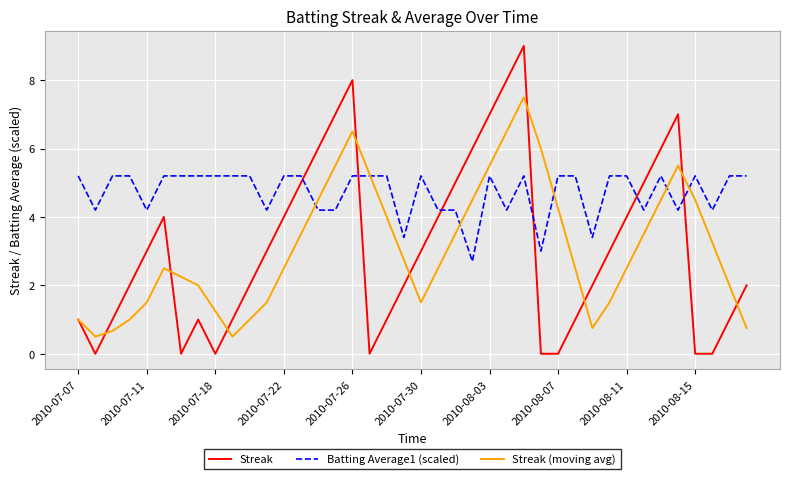

What is the highest value of the Streak (moving avg) series?

7.5